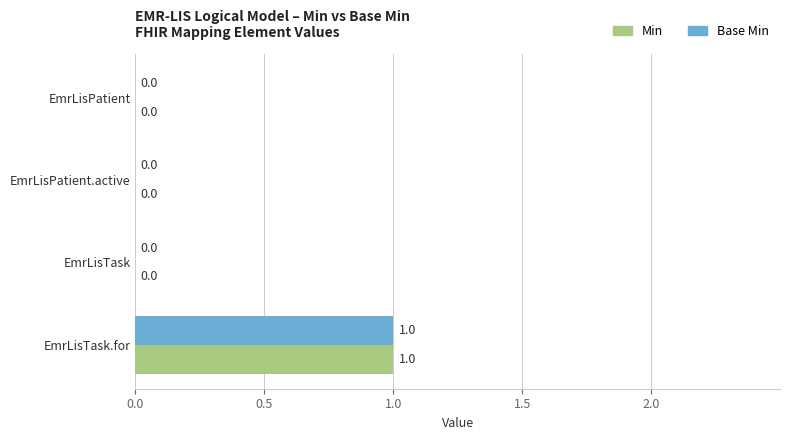

How many data points in Base Min are above 0?

1